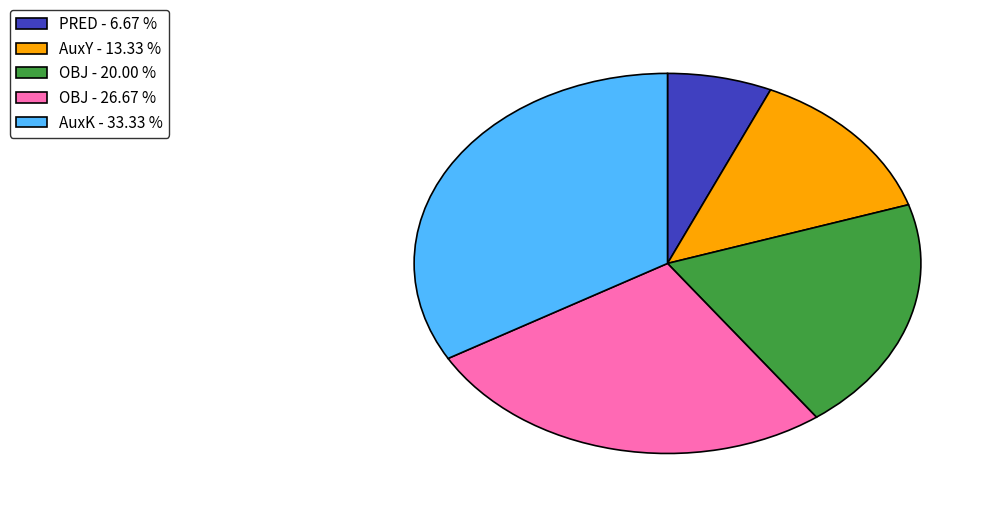

Is the sum of PRED - 6.67 % and OBJ - 20.00 % greater than half?

No